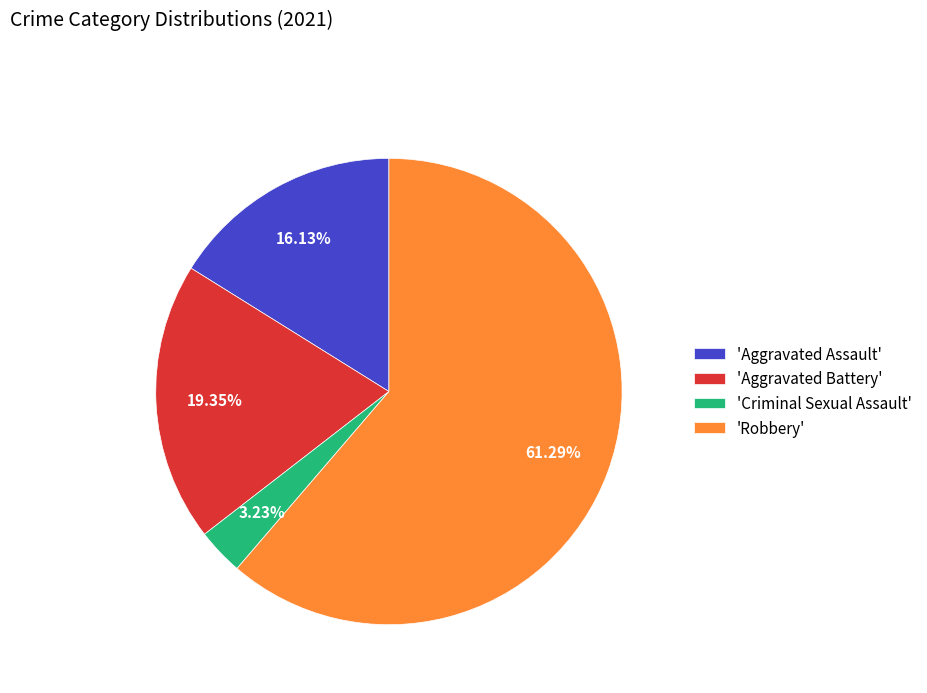

What is the majority slice?

'Robbery'